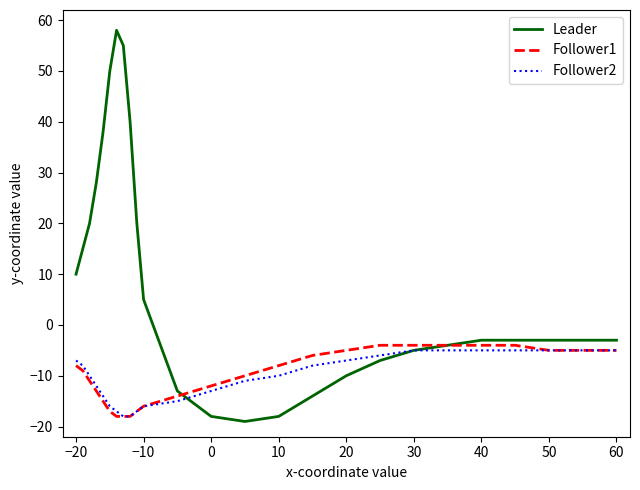

List the series in order of their peak value, lowest first.

Follower2, Follower1, Leader